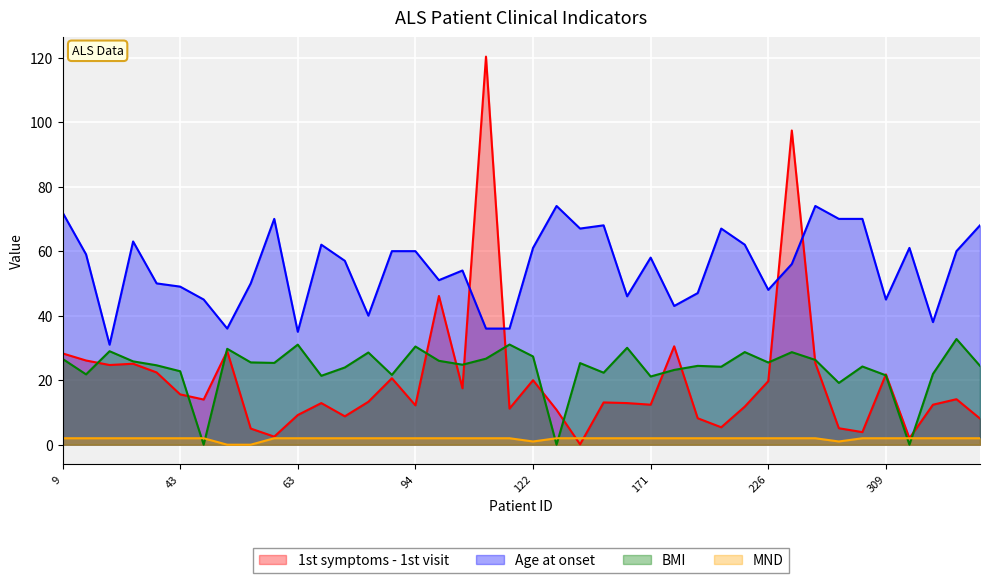

What is the difference between the second highest and second lowest values in the 1st symptoms - 1st visit series?

95.4